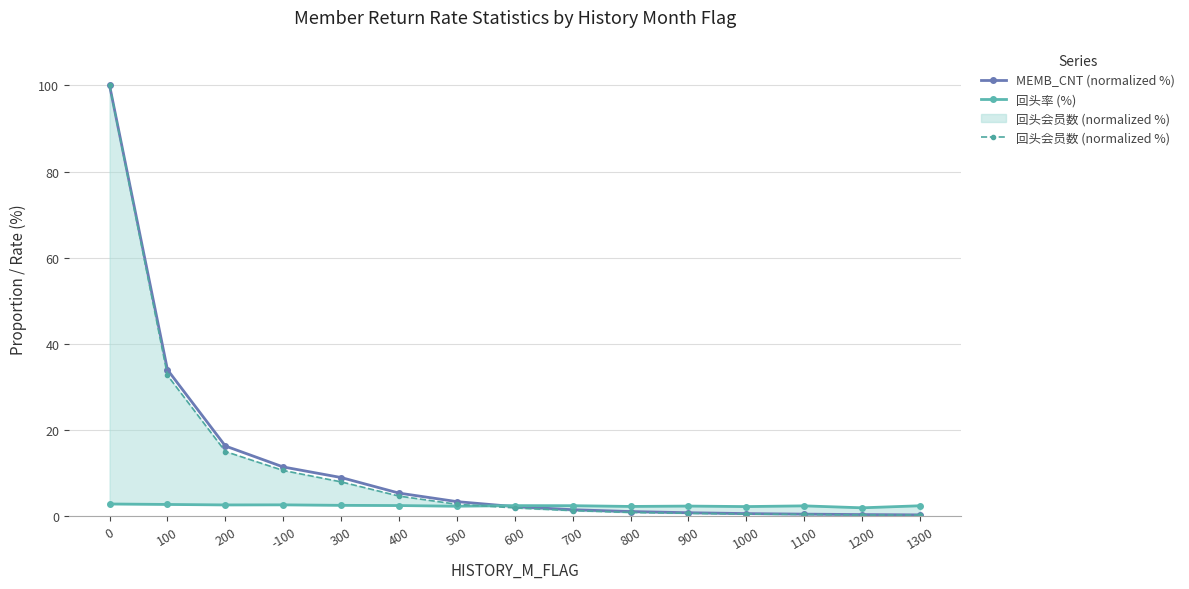

The 回头会员数 (normalized %) series shows 0.2 at 900. True or false?

False